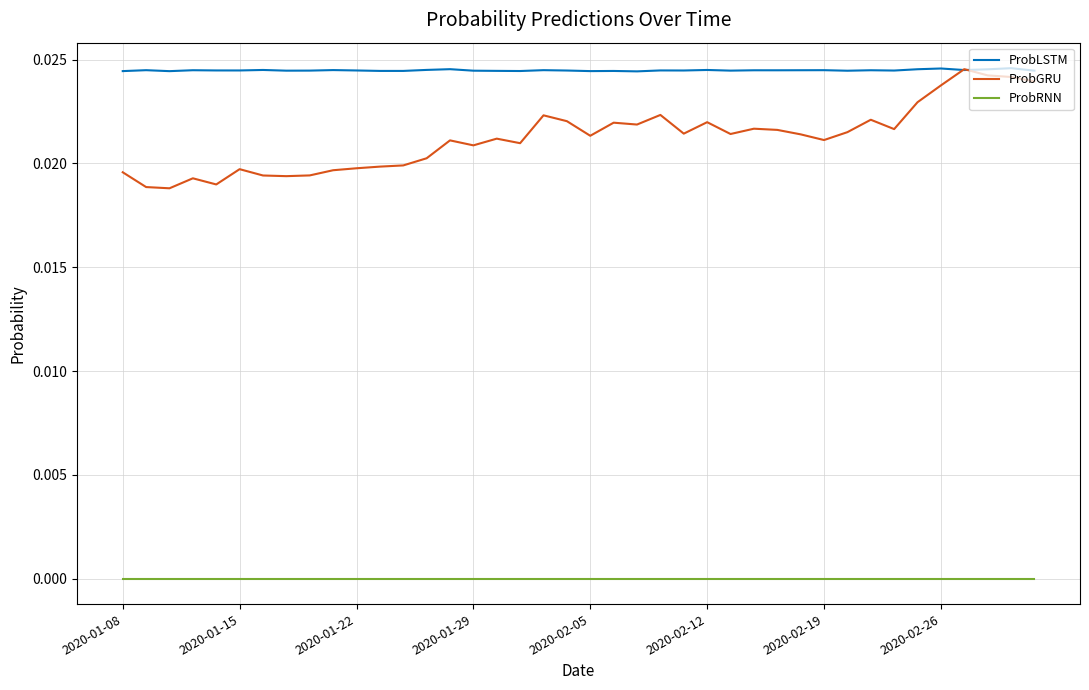

Which series has the largest total across all categories?

ProbLSTM